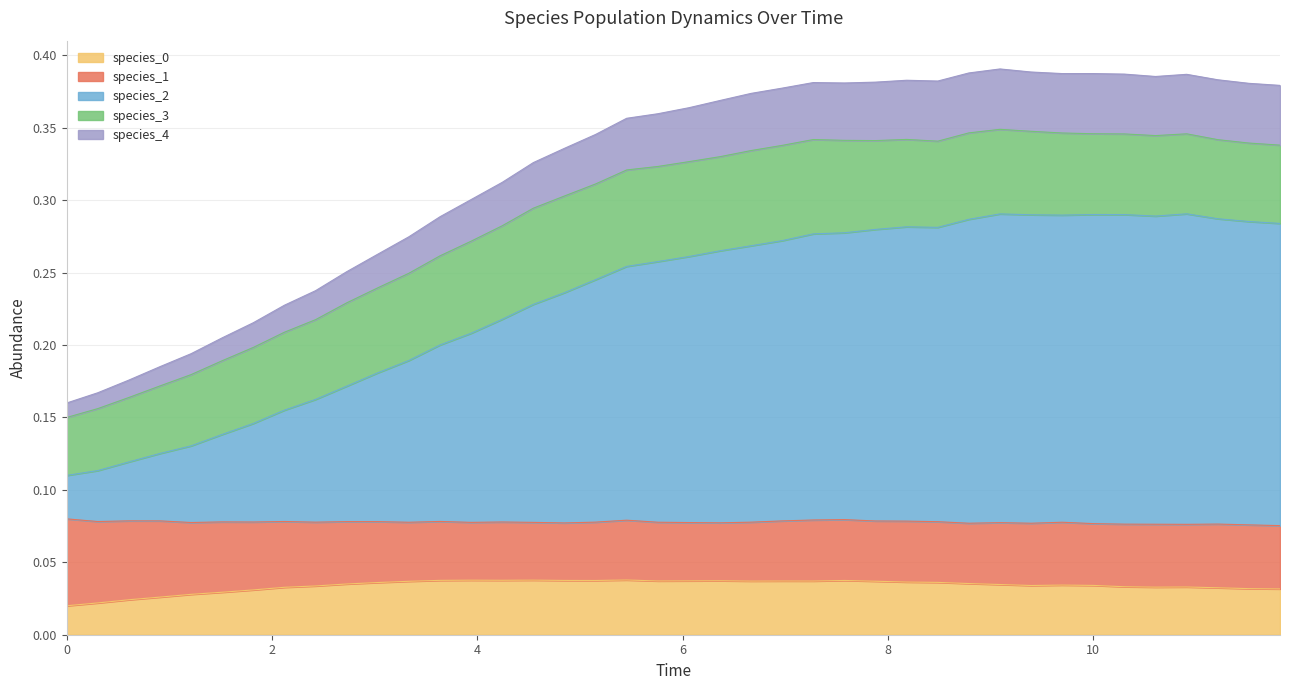

How many categories are shown in the chart?

40